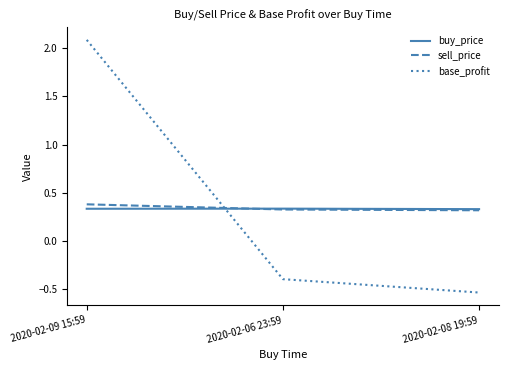

The base_profit series shows -0.3 at 2020-02-08 19:59. True or false?

False